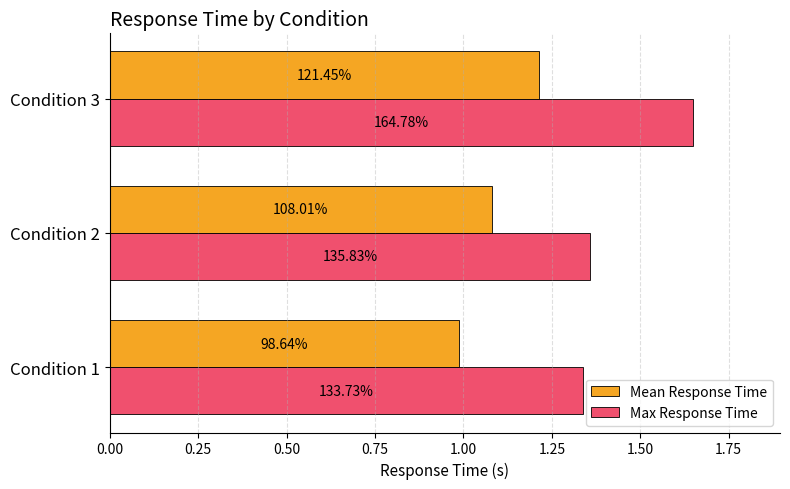

What are all the series names shown in the legend?

Mean Response Time, Max Response Time